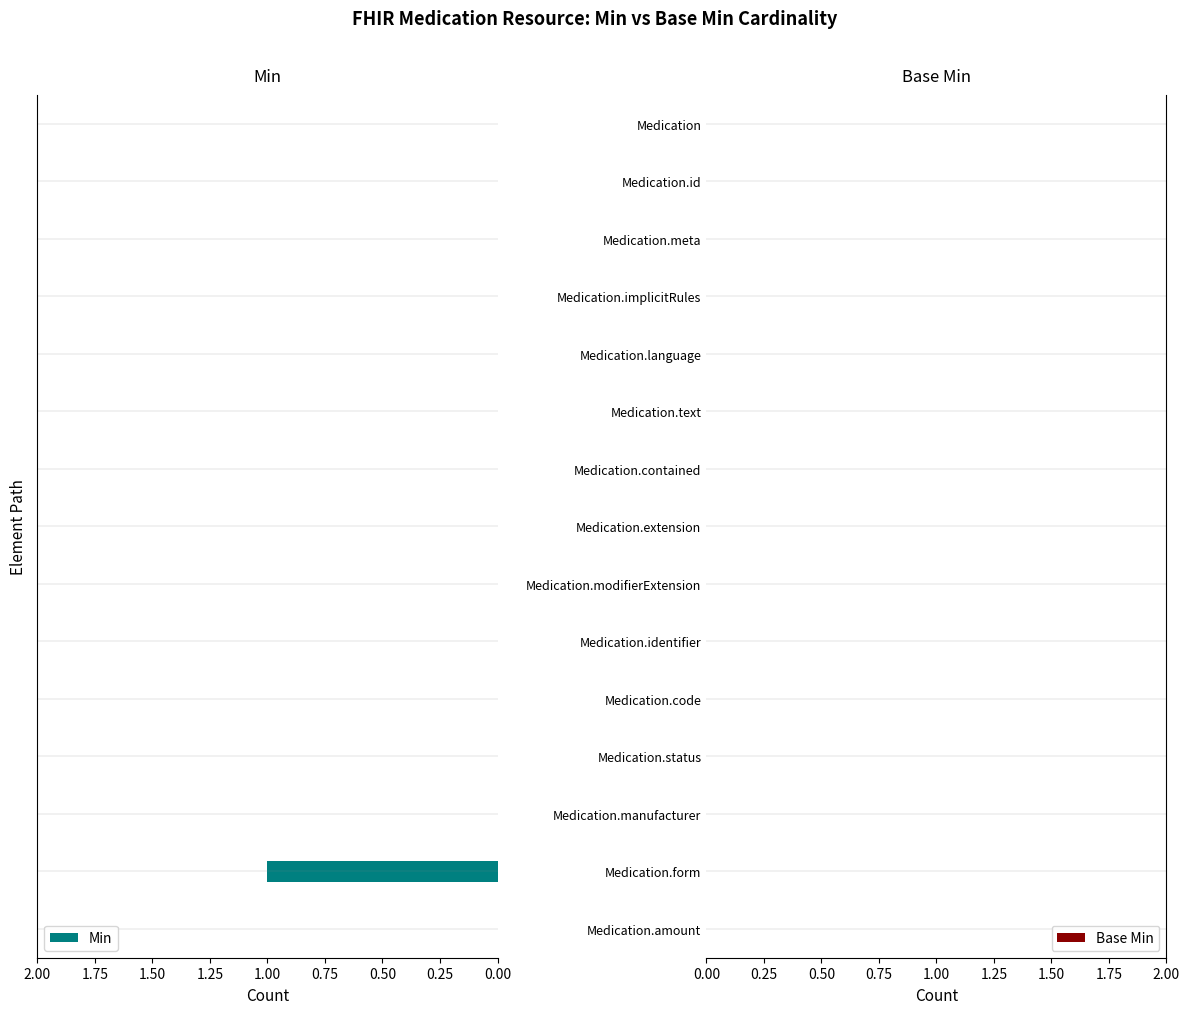

How many series are shown in this chart?

1